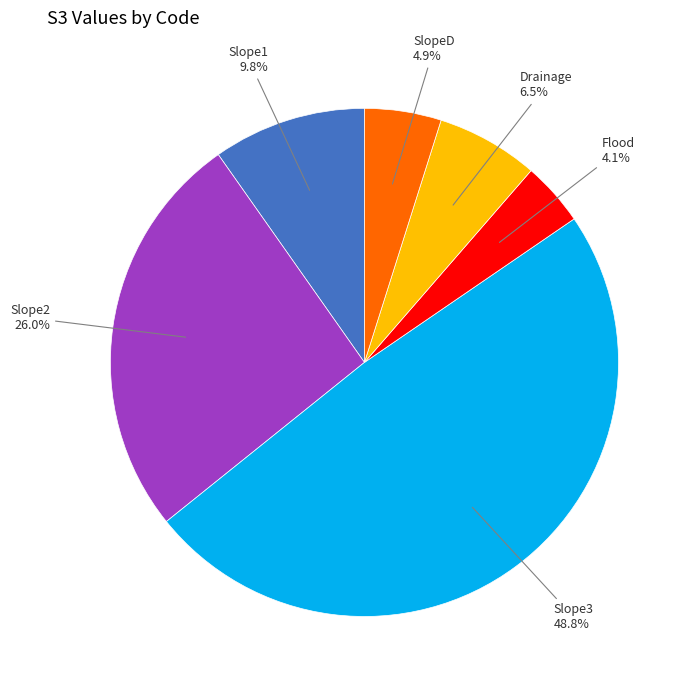

Is there a majority slice in this chart?

No